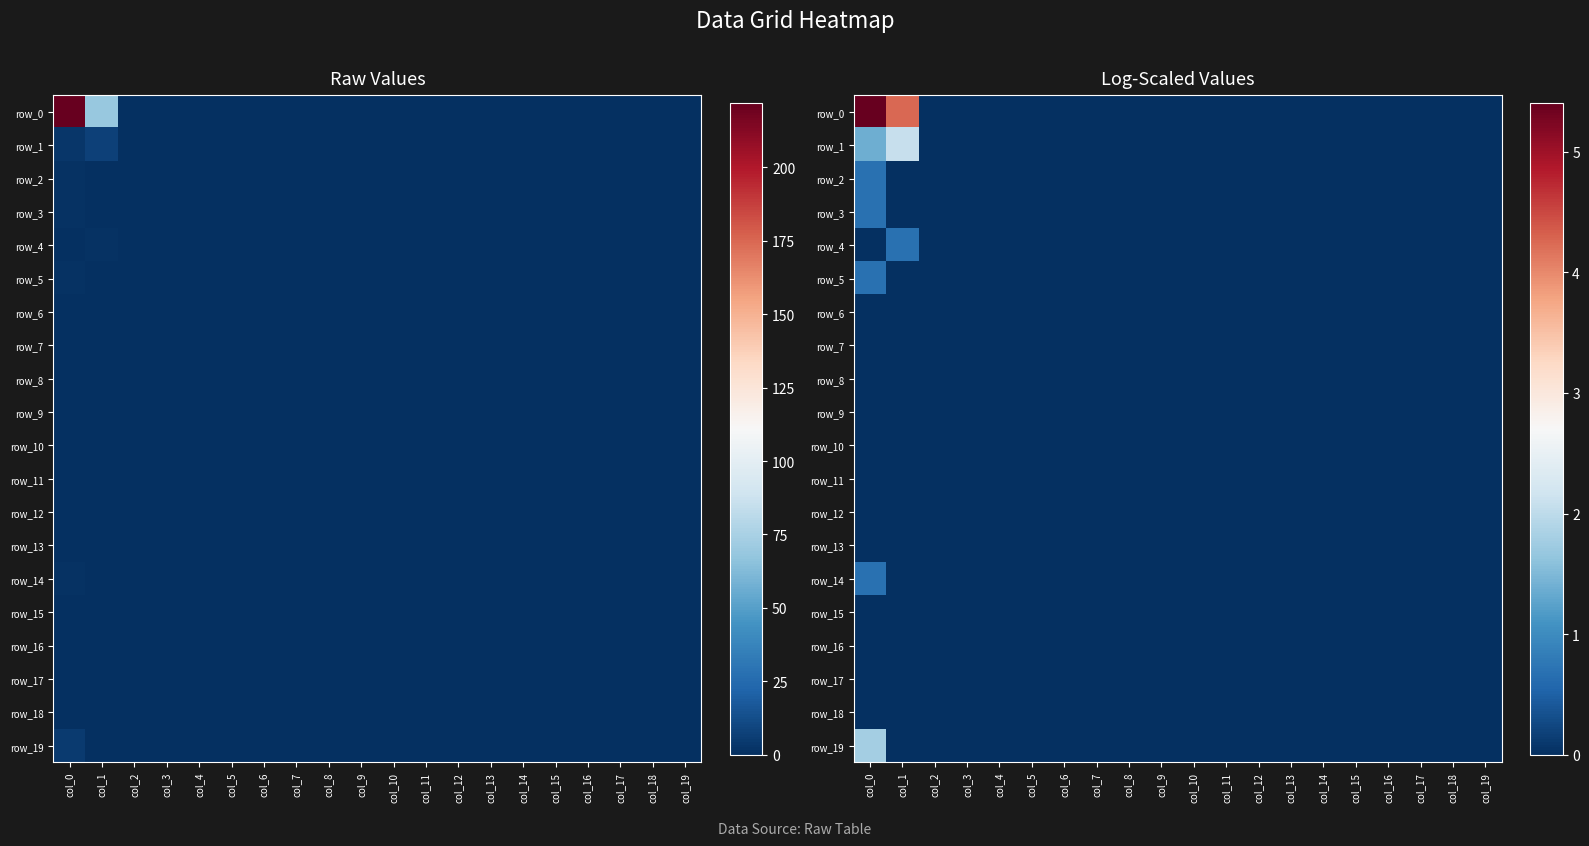

How many series are shown in this chart?

20